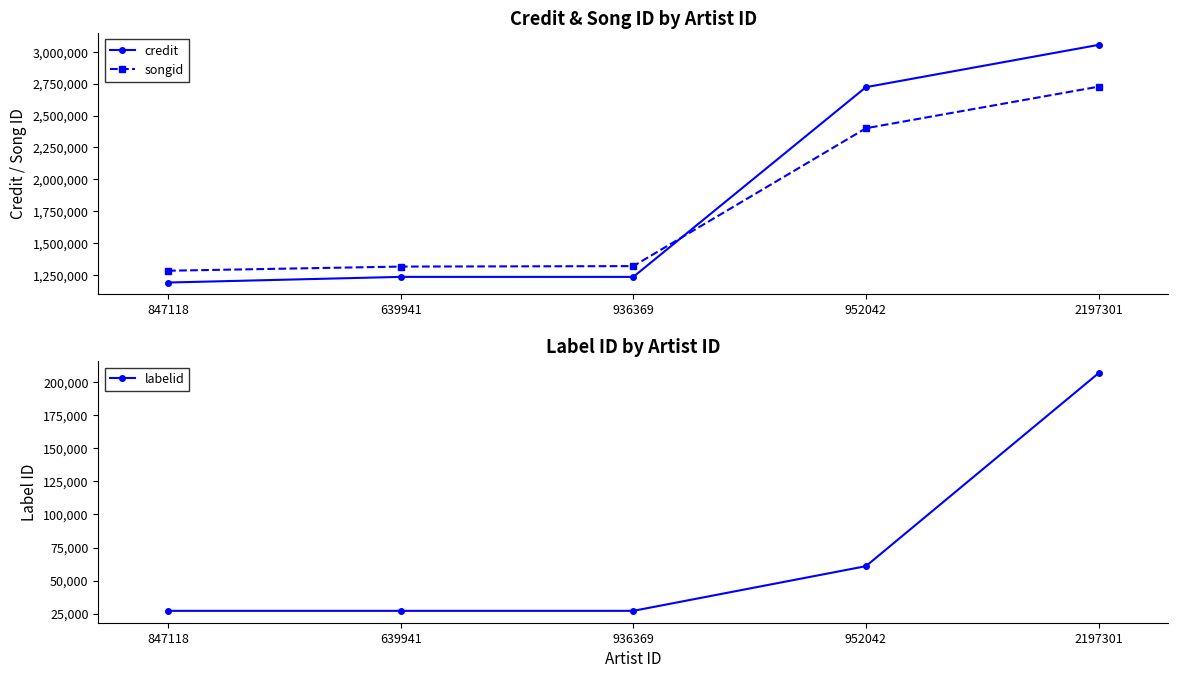

Count the labelid values in the range 27103 to 60896.

4